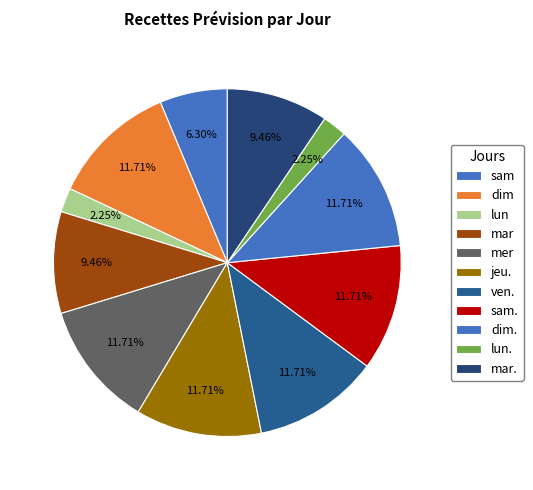

Combined, do mer and mar account for over 50%?

No